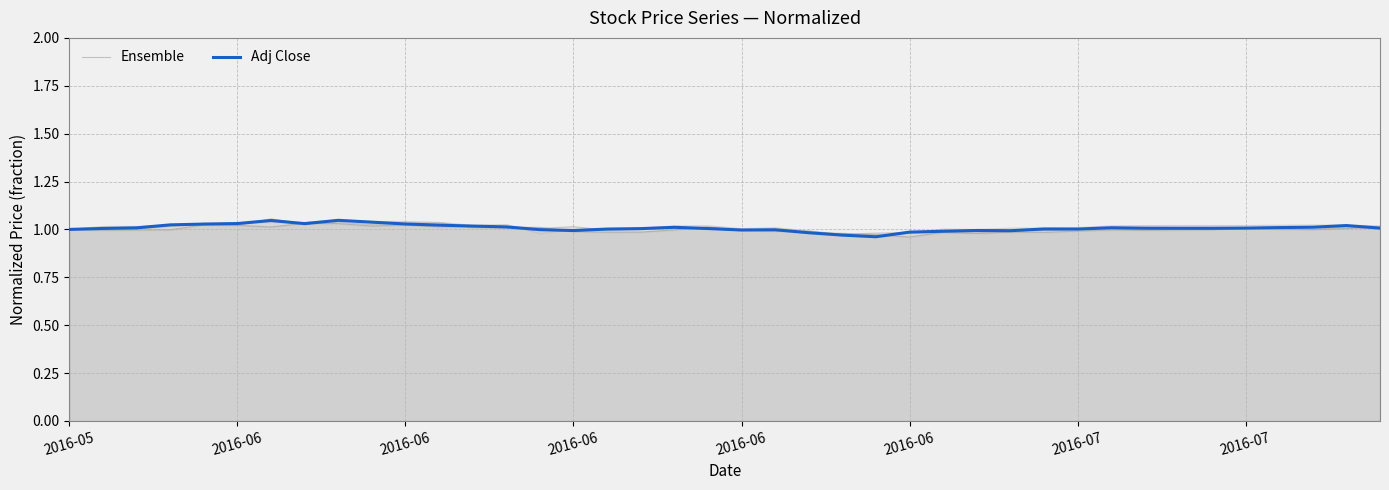

What is the maximum value shown in the chart?

1.0